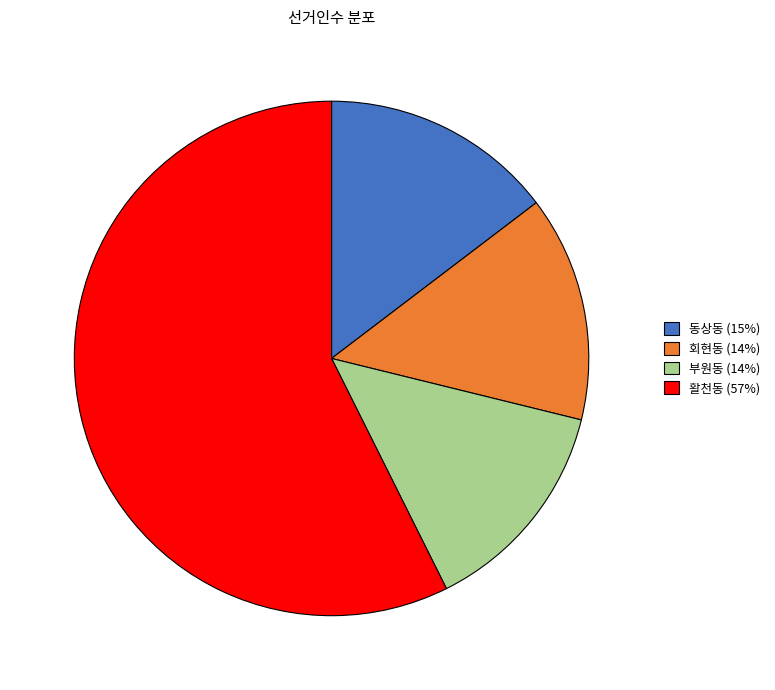

The 회현동 slice represents 14% of the pie. True or false?

True